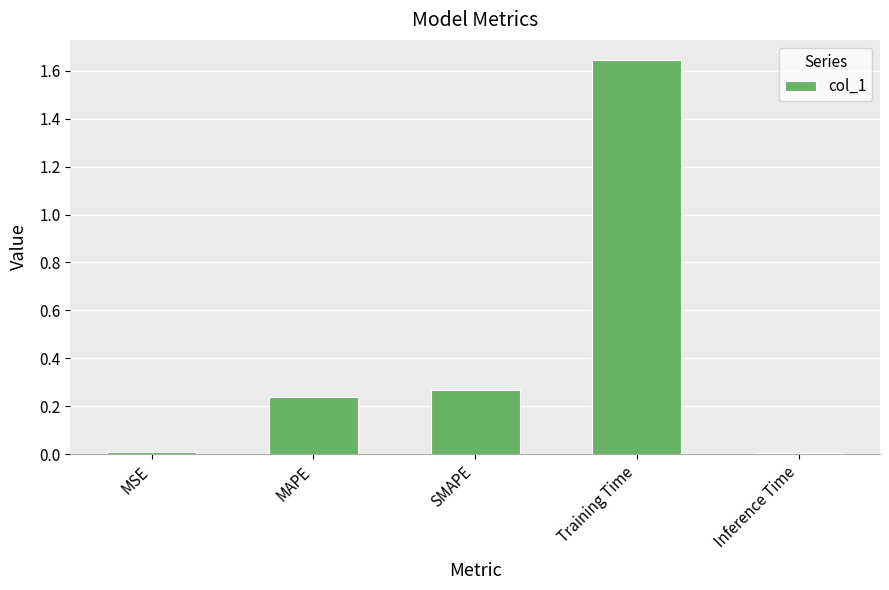

The chart shows a value of 2.3 at Training Time. True or false?

False